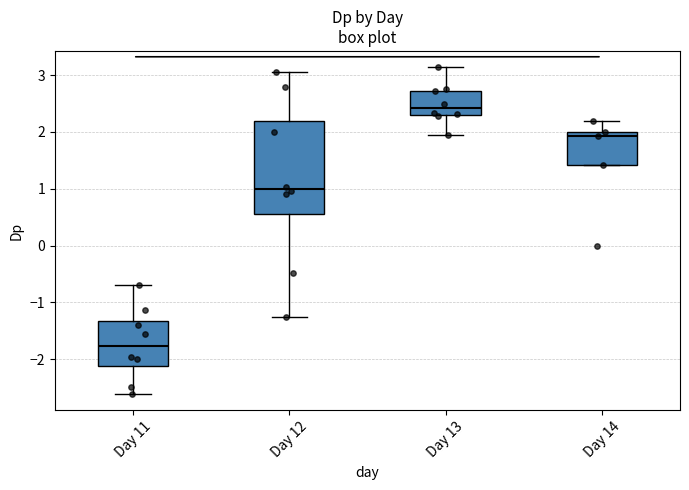

Reading left to right, transcribe this box plot: for each box, give where its median line is, the range the box spans, and where its two whiskers end, as read against the y-axis. The values are not printed on the chart, so give them approximately, as read against the axis.

Day 11: median -1.8, box -2.1 to -1.3, whiskers -2.6 to -0.7
Day 12: median 1.0, box 0.6 to 2.2, whiskers -1.3 to 3.1
Day 13: median 2.4, box 2.3 to 2.7, whiskers 1.9 to 3.1
Day 14: median 1.9, box 1.4 to 2.0, whiskers 1.4 to 2.2